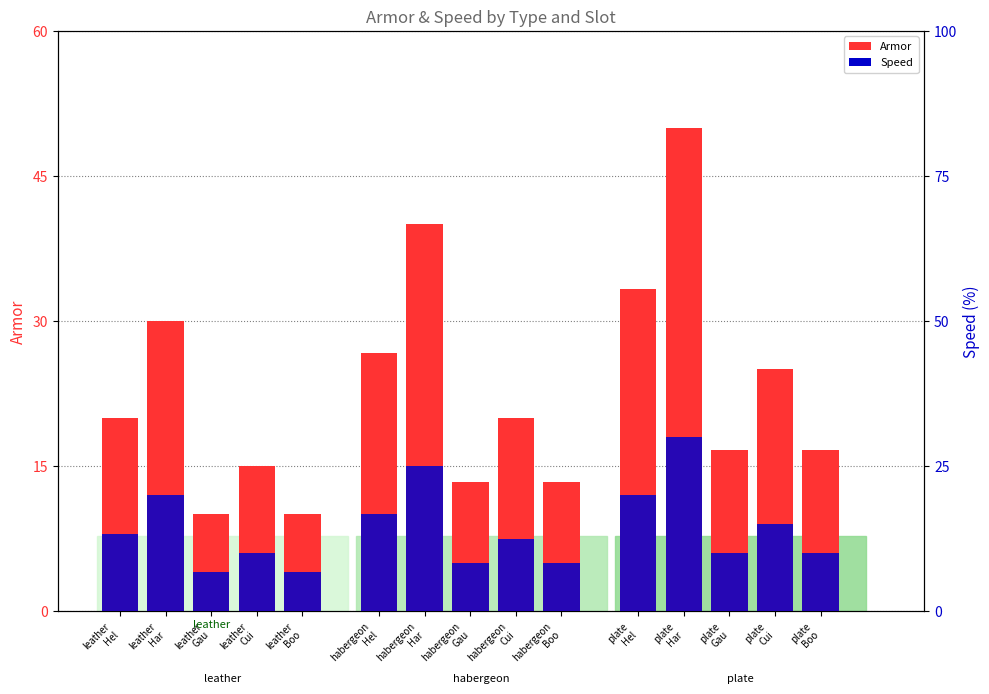

What are all the series names shown in the legend?

Armor, Speed